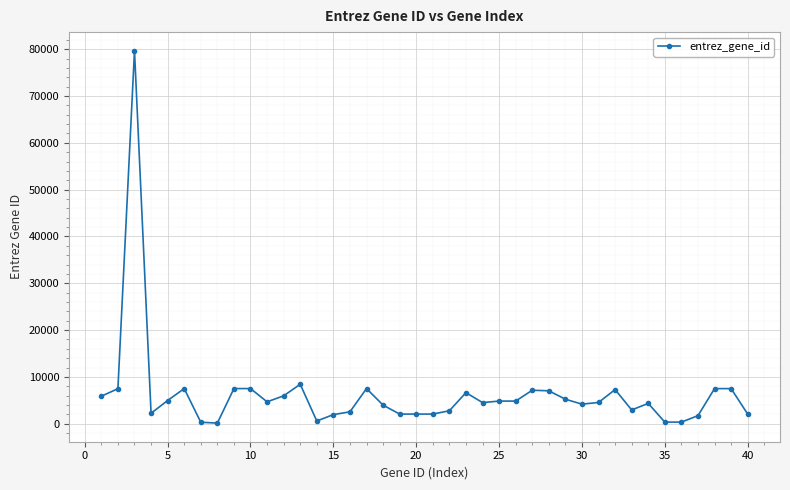

What is the greatest value displayed?

79661